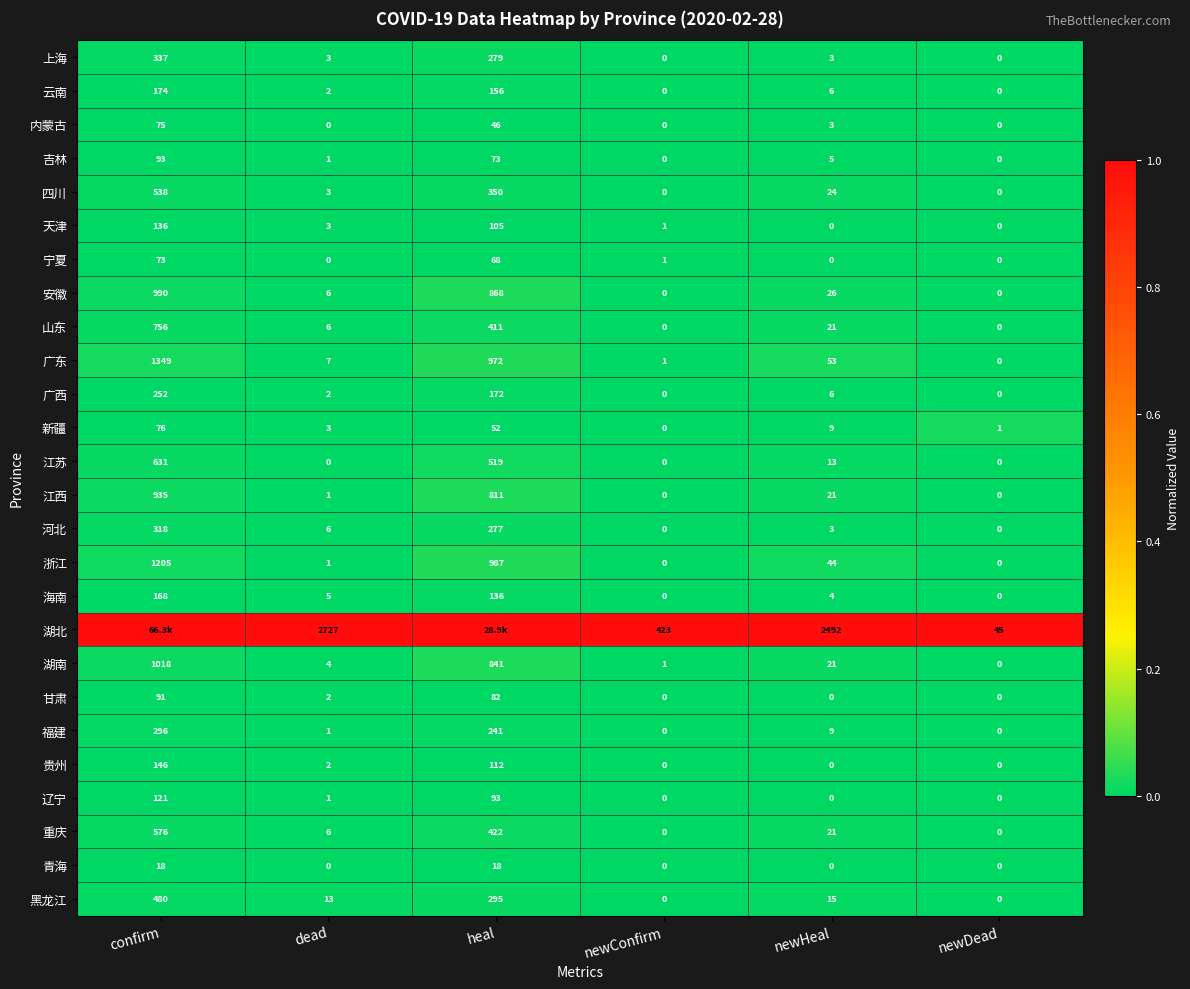

Where does the 浙江 series first go above 44?

confirm